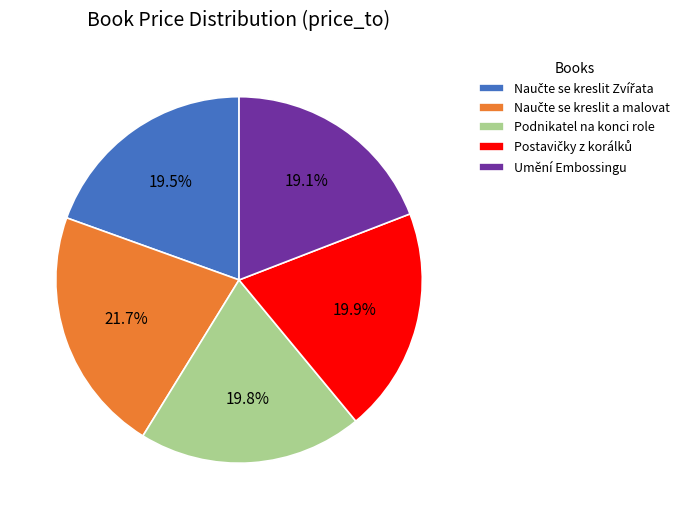

Does Umění Embossingu represent more than half of the total?

No